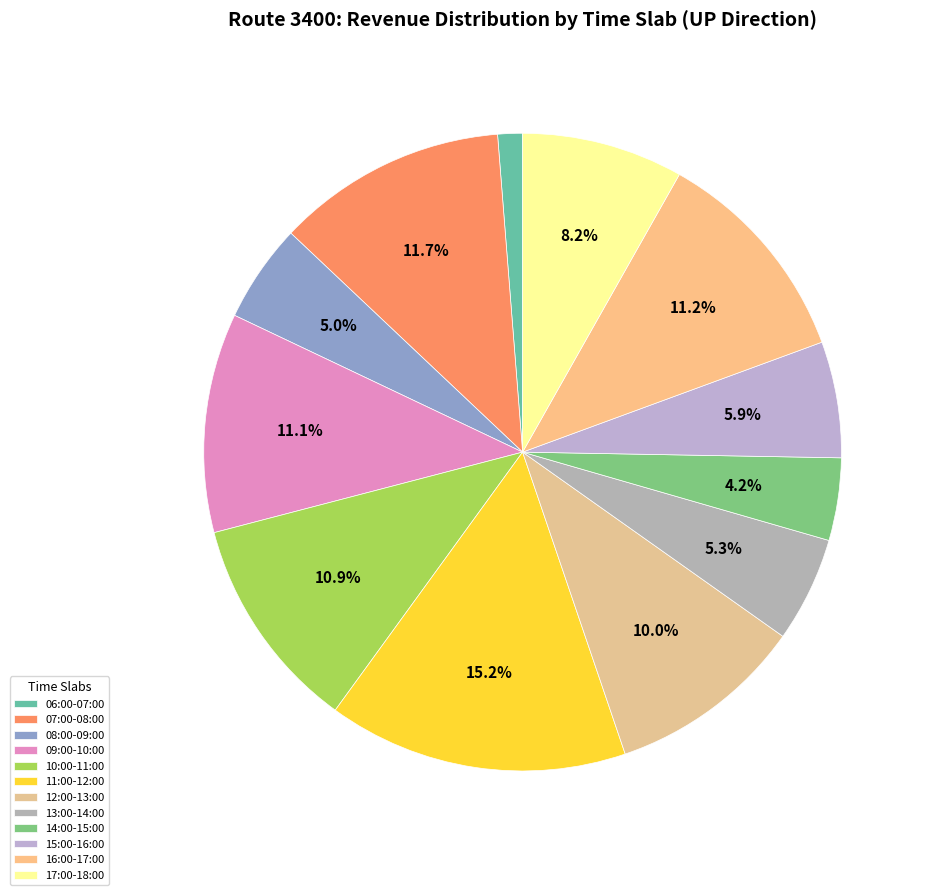

To the nearest percent, what is the difference between the largest and smallest slice percentages?

14%